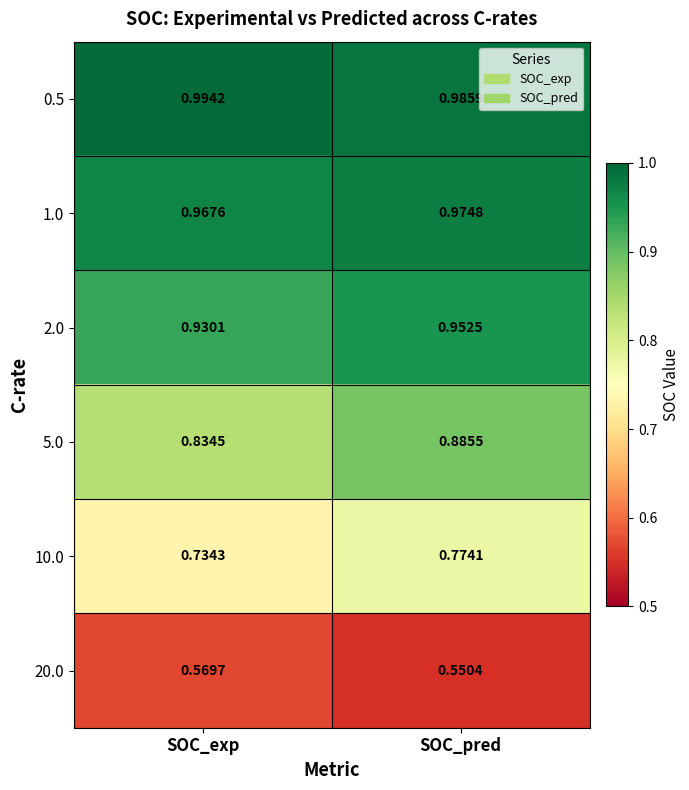

List the labels in order of 1.0 value, smallest first.

SOC_exp, SOC_pred